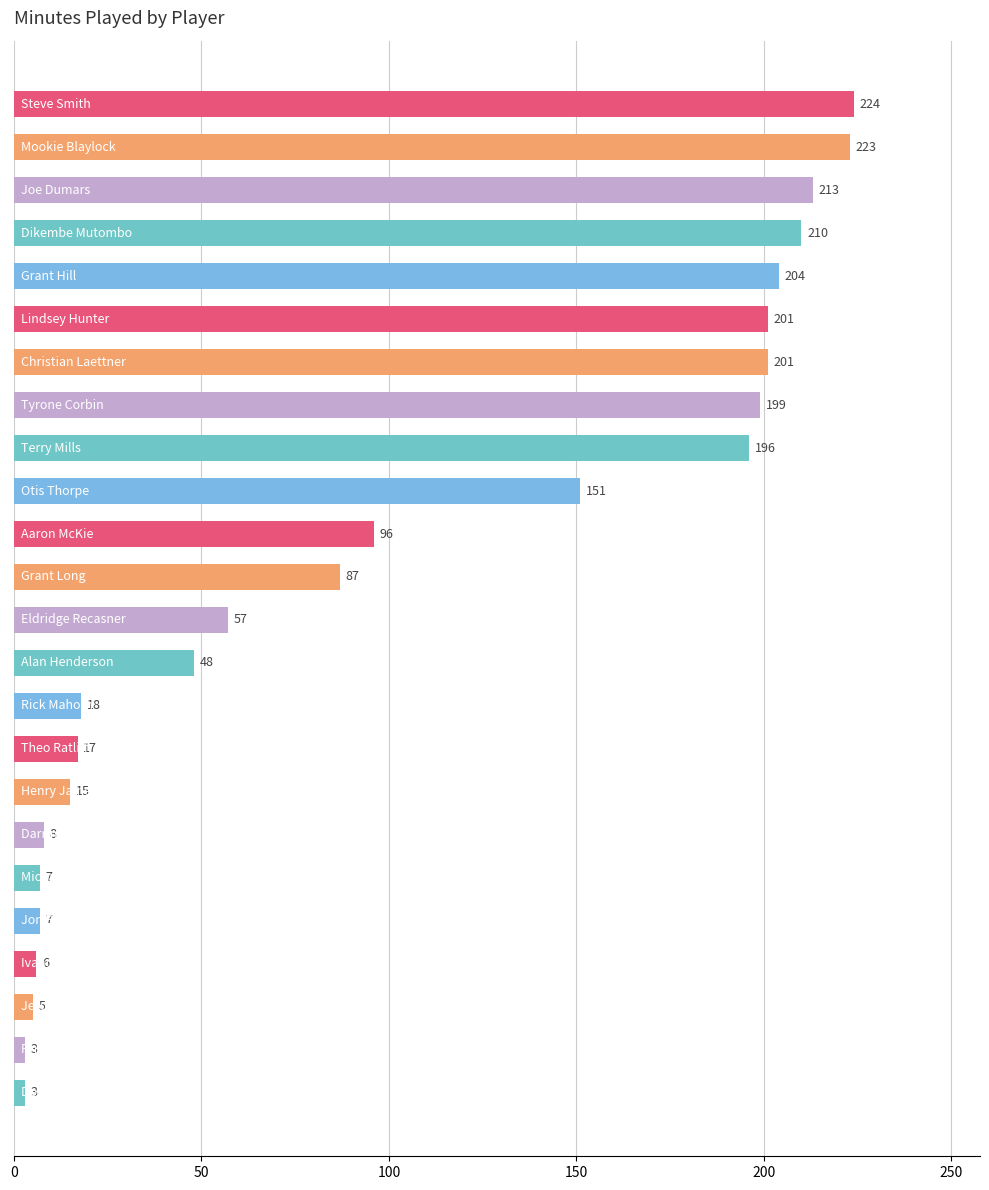

What is the value of the 11th bar from the top?

96